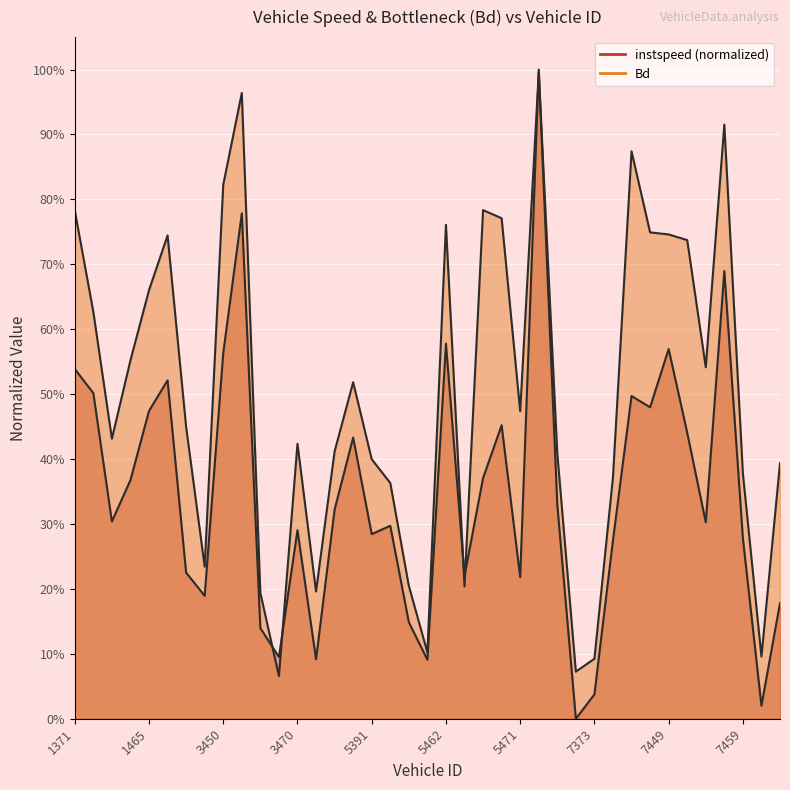

How many interior local valleys does the Bd series have?

10